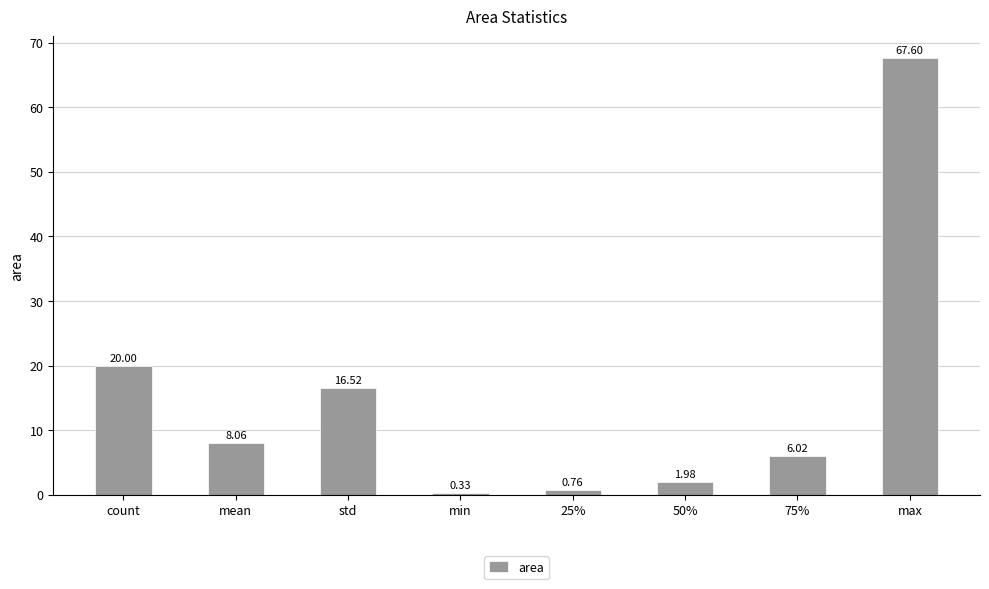

Does the chart contain any negative values?

No